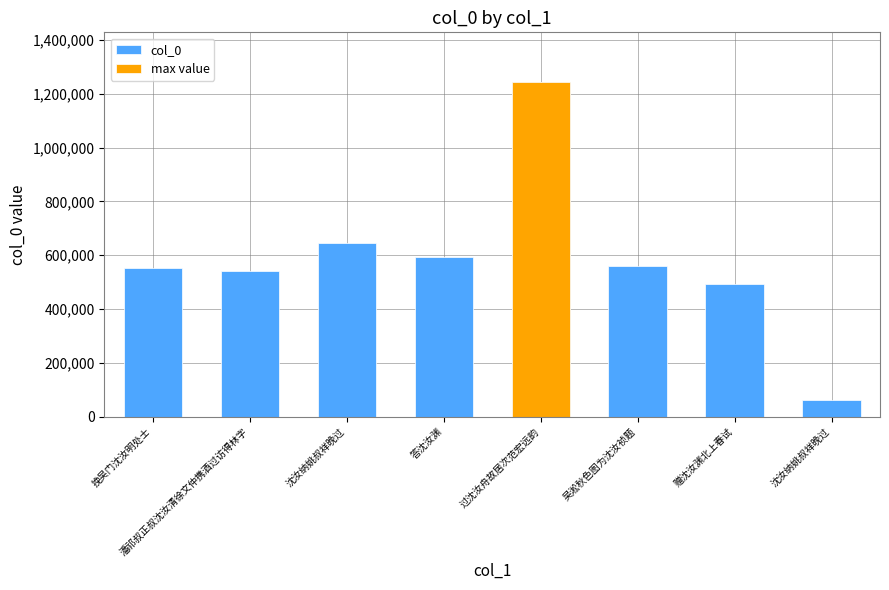

Reading left to right, what are all the values shown in this chart?

550981	541254	646703	592540	1241946	560474	494556	62737